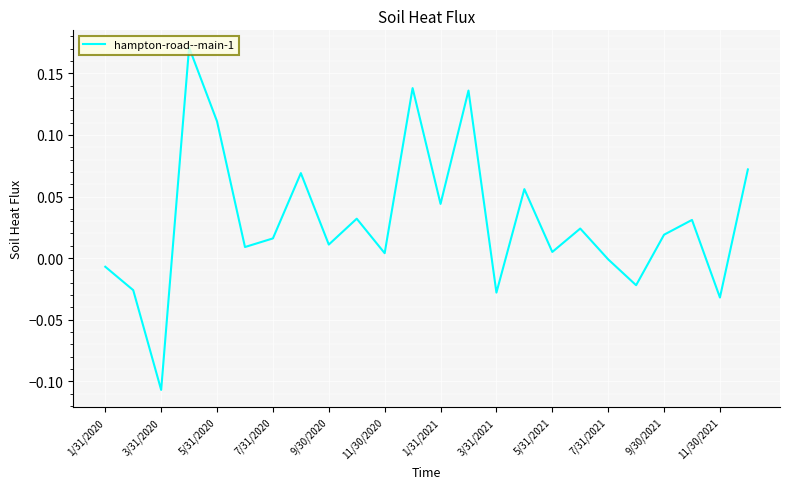

Does the chart display data point markers on the line(s)?

No